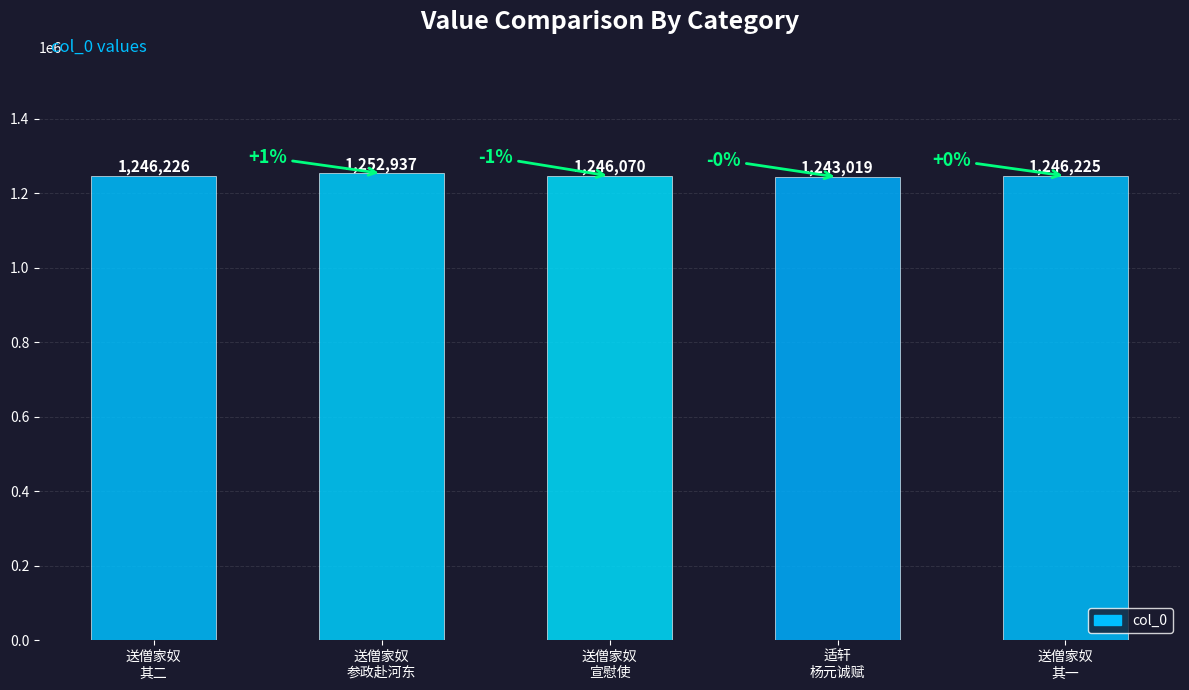

What is the ratio of the value at 送僧家奴参政赴河东宣慰使 其一 to the value at 送僧家奴参政赴河东宣慰使 其二?

1.0